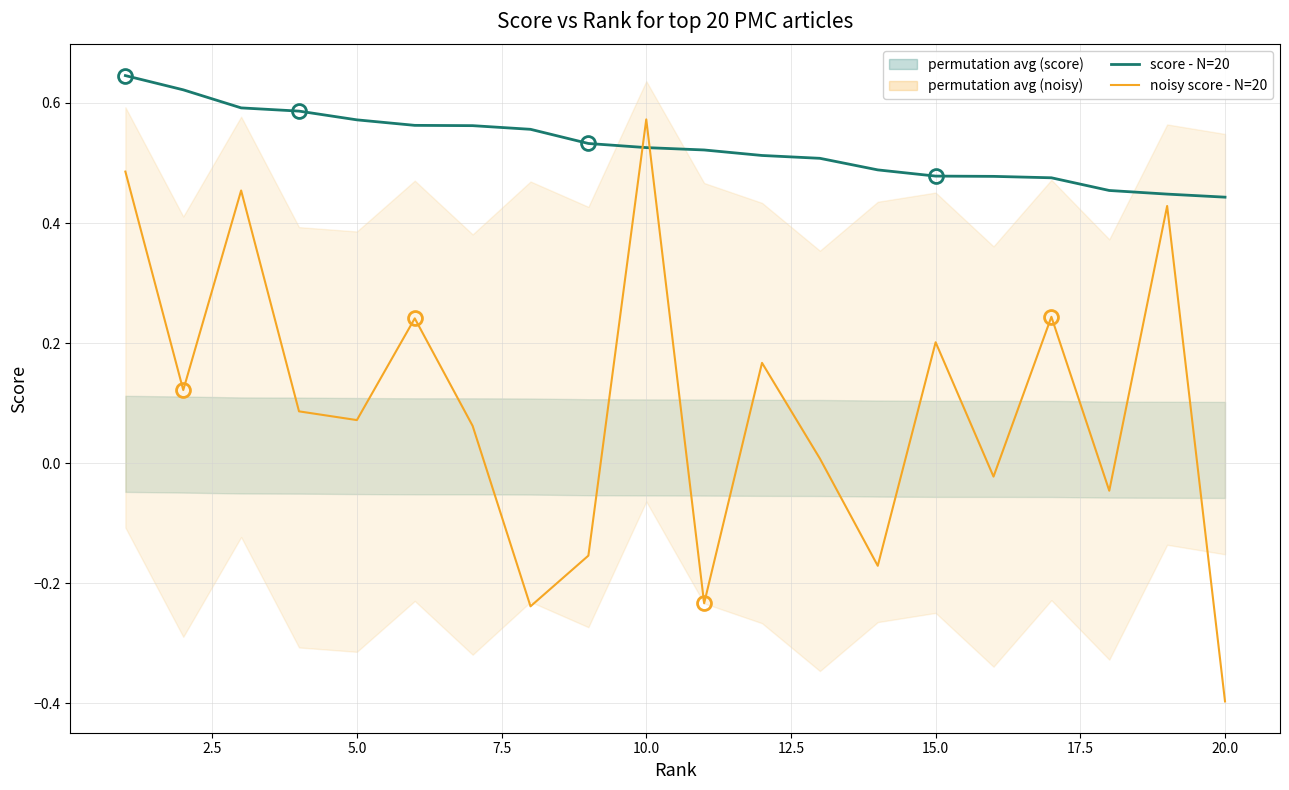

List the series in order of their overall mean, lowest first.

noisy score - N=20, score - N=20